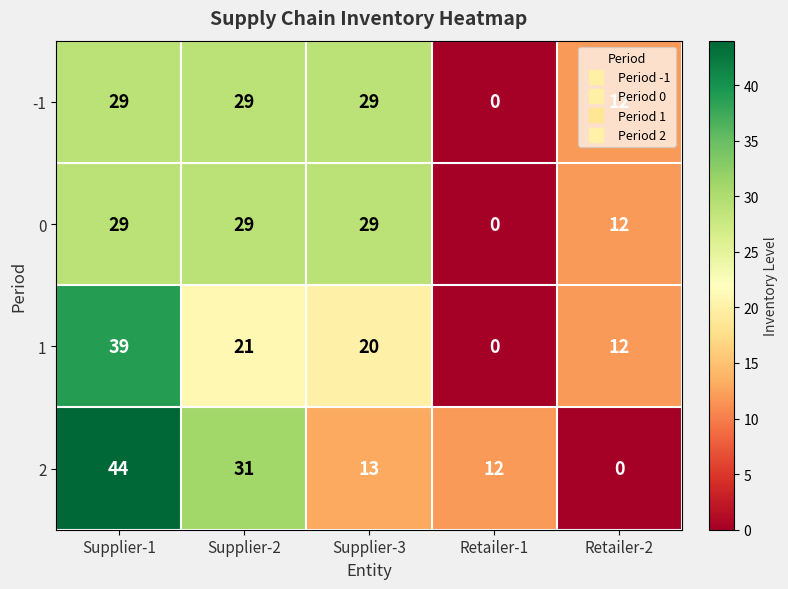

What is the difference between the second highest and minimum values in the 0 series?

29